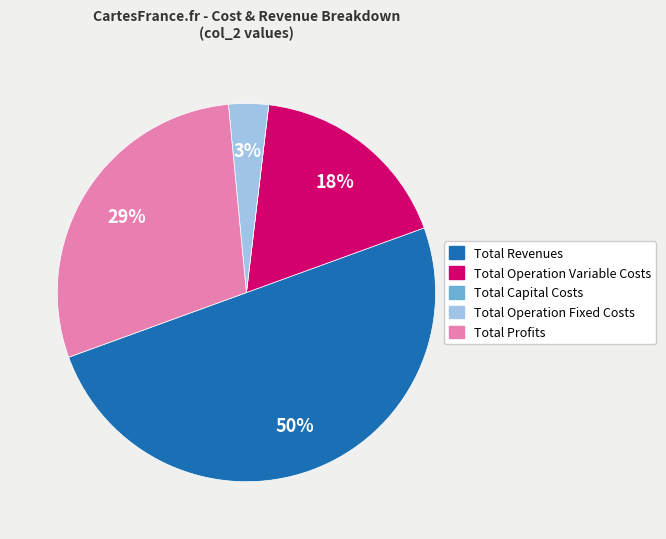

To the nearest percent, what portion does Total Operation Variable Costs represent?

18%